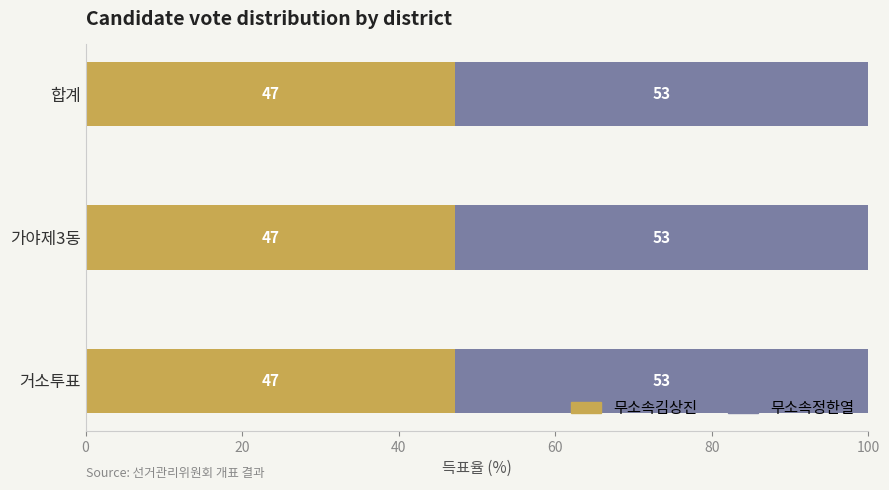

How many 무소속김상진 values are between 47 and 48?

3